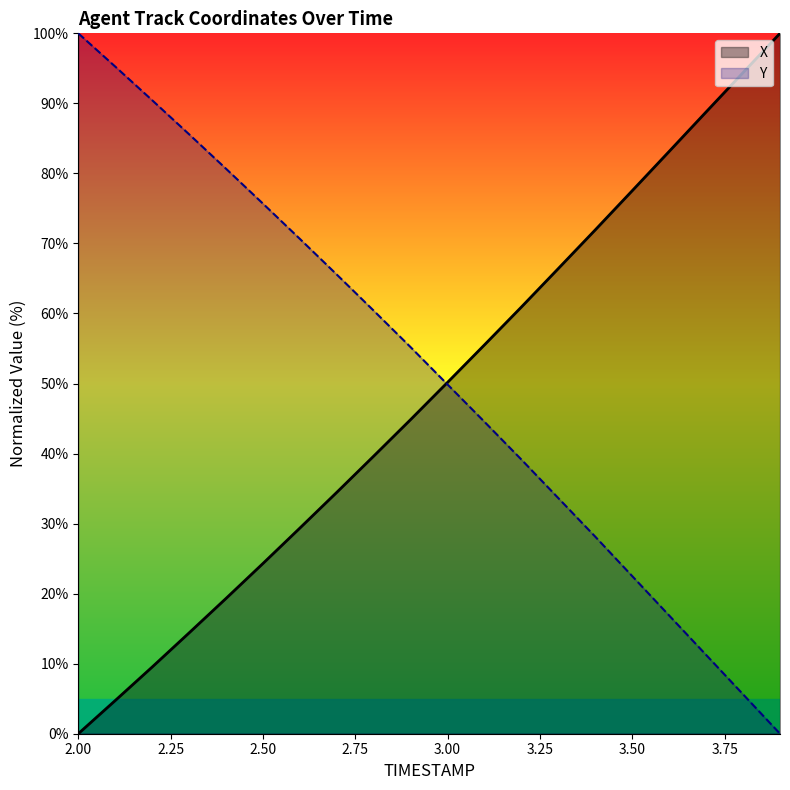

What position from the right is 2.7?

13